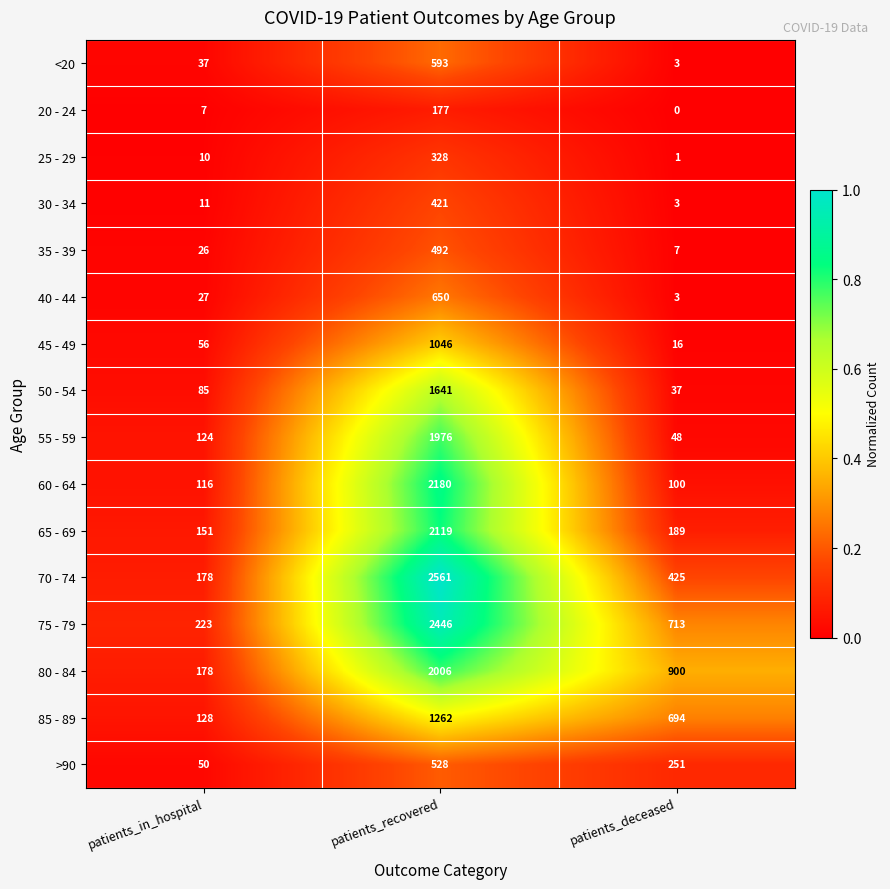

The value of 60 - 64 at patients_in_hospital is 187. True or false?

False